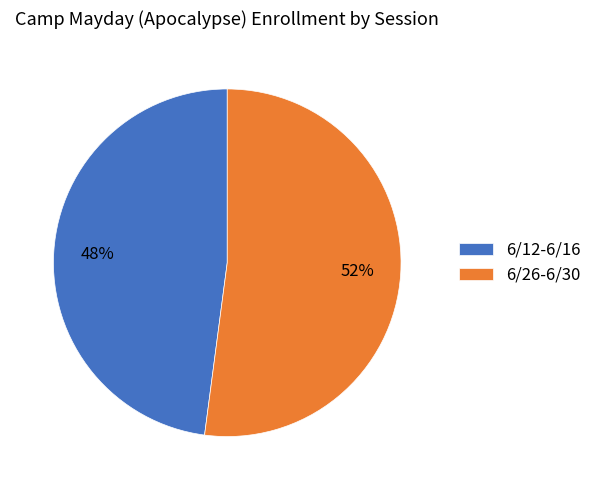

What is the largest slice in the pie chart?

6/26-6/30